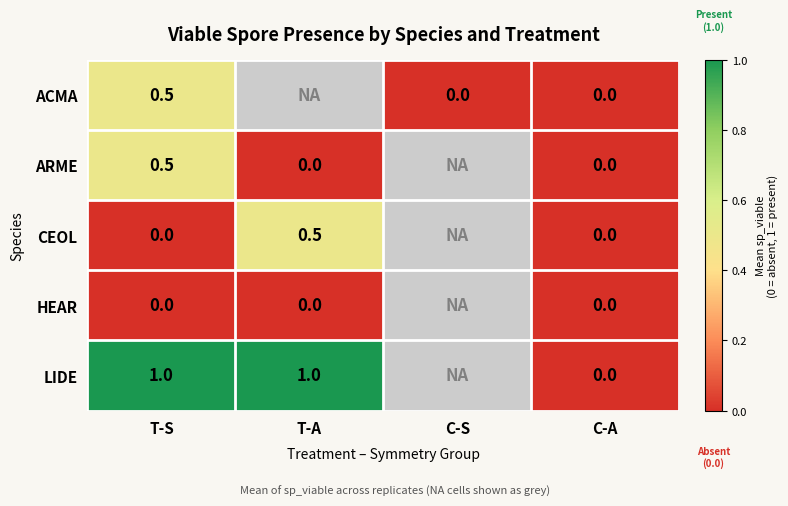

What is the difference between the highest and lowest values at T-S?

1.0